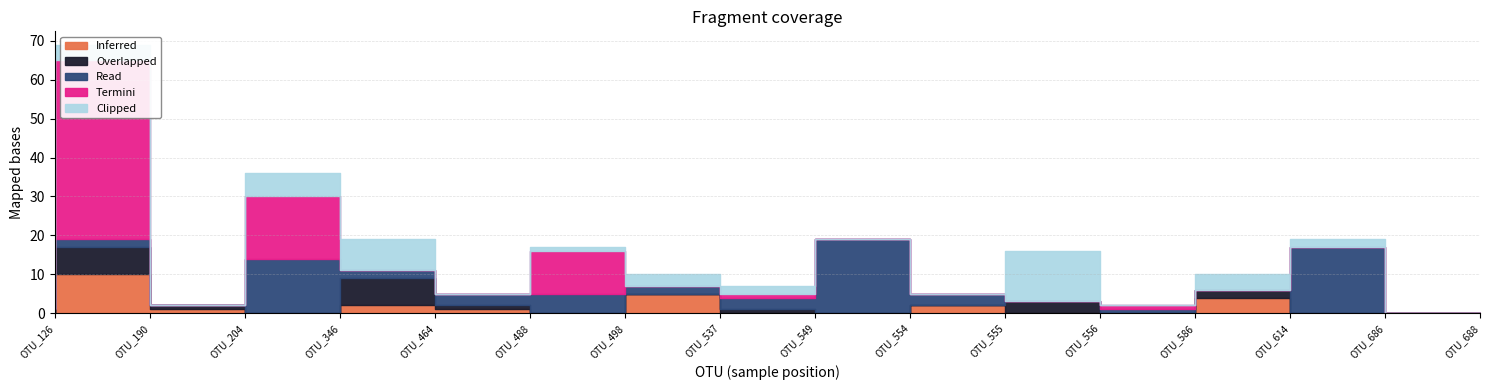

How many positive values does the Inferred series have?

7